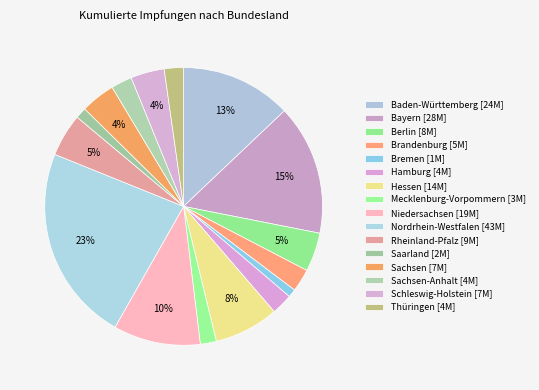

How many slices are in this pie chart?

16